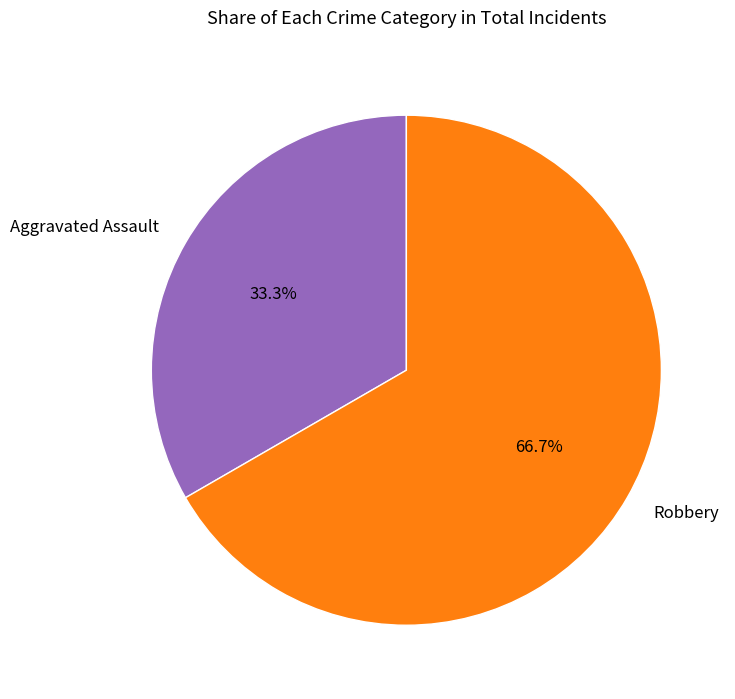

Count the number of slices in the pie.

2